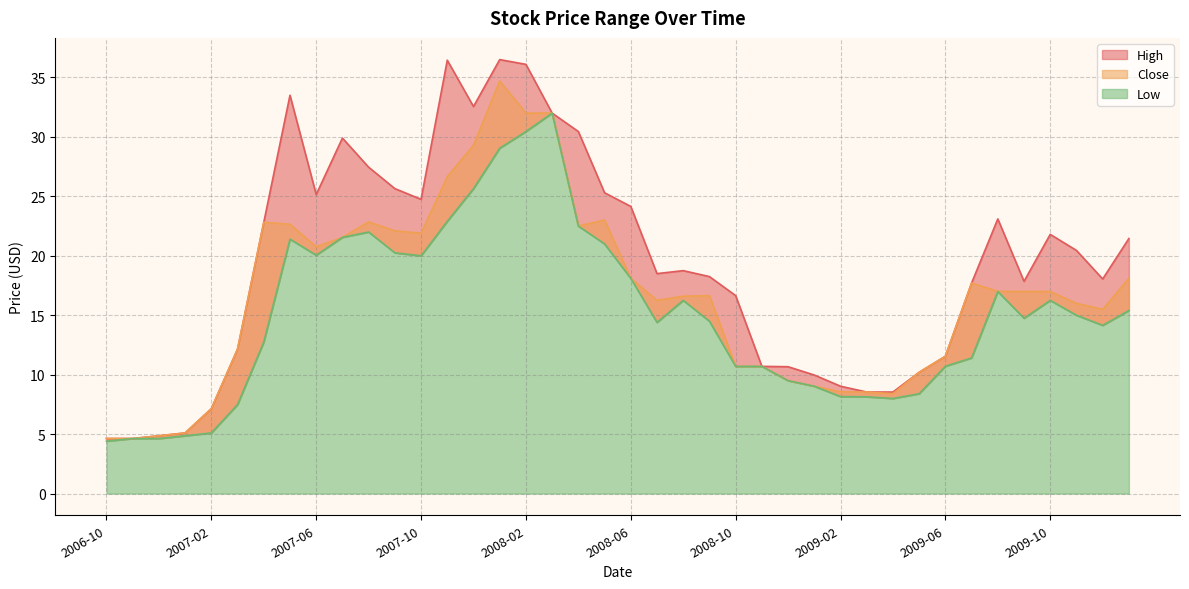

Where does the Close series first go above 17?

2007-04